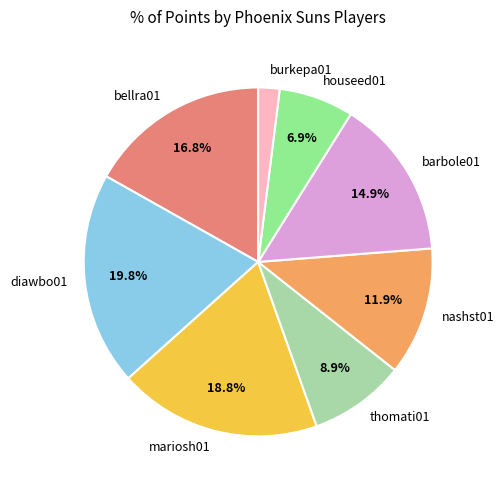

Which has a higher value, bellra01 or nashst01?

bellra01